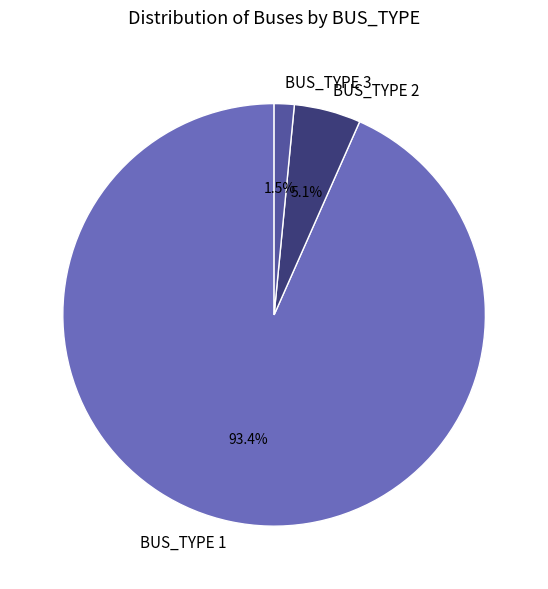

Between BUS_TYPE 1 and BUS_TYPE 2, which is larger?

BUS_TYPE 1